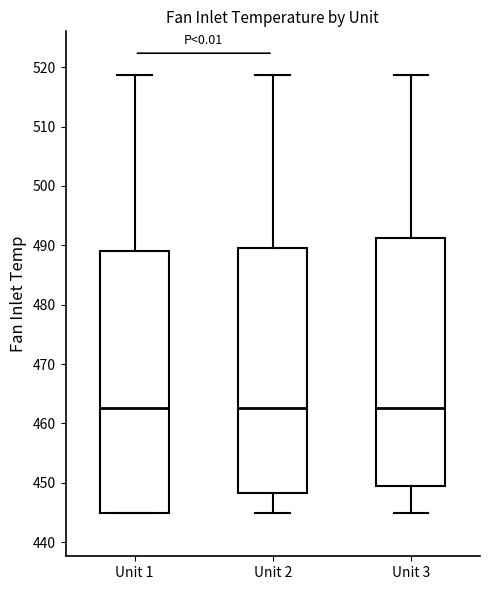

Reading left to right, transcribe this box plot: for each box, give where its median line is, the range the box spans, and where its two whiskers end, as read against the y-axis. The values are not printed on the chart, so give them approximately, as read against the axis.

Unit 1: median 463, box 445 to 489, whiskers 445 to 519
Unit 2: median 463, box 448 to 490, whiskers 445 to 519
Unit 3: median 463, box 449 to 491, whiskers 445 to 519